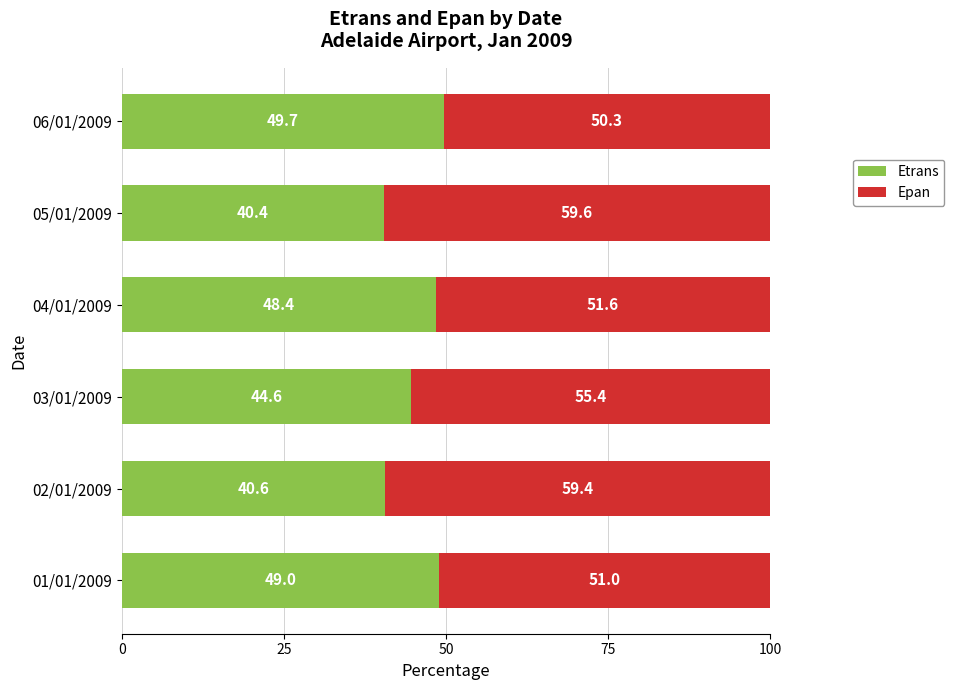

What is the total value across all series at 03/01/2009?

100.0